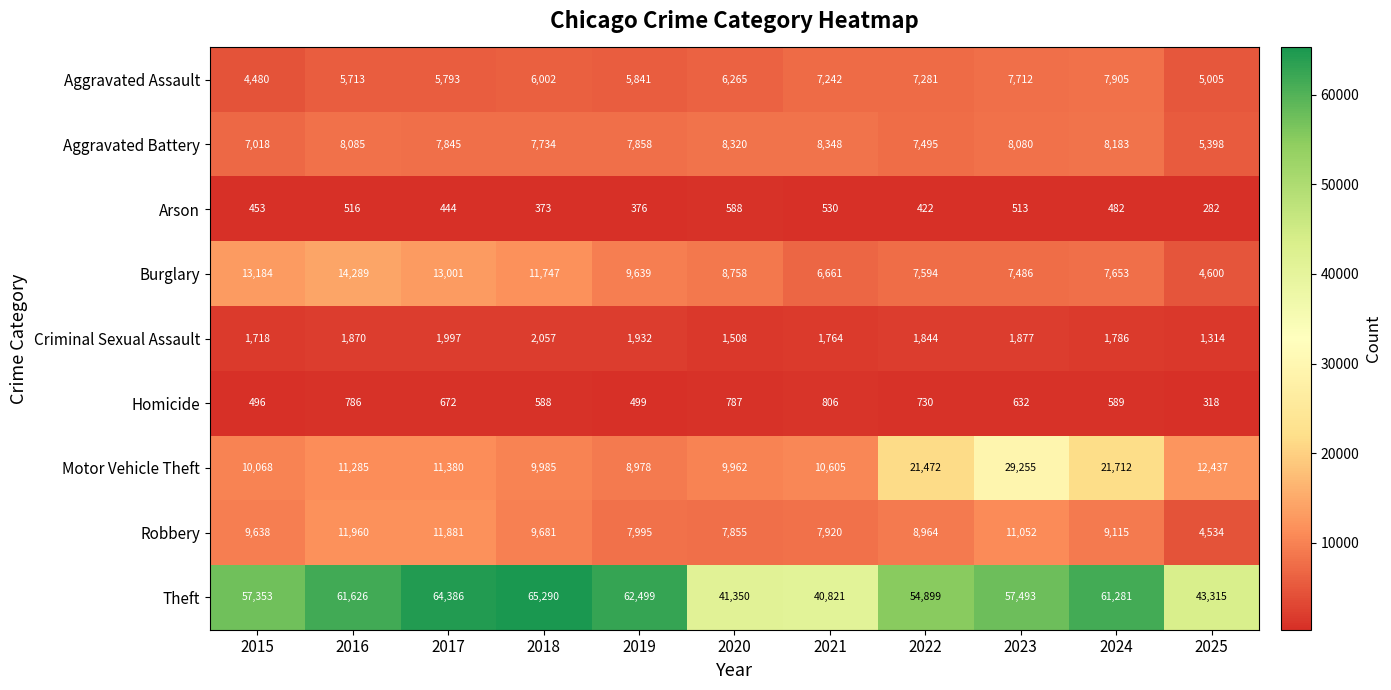

What is the difference between the maximum and minimum values in the Criminal Sexual Assault series?

743